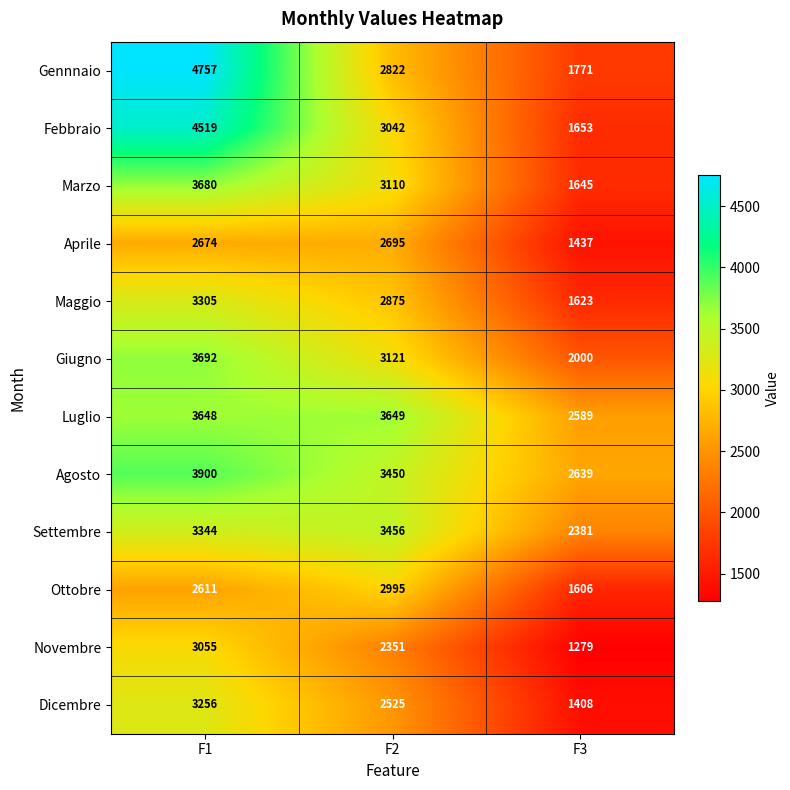

What is the maximum value shown in the chart?

4757